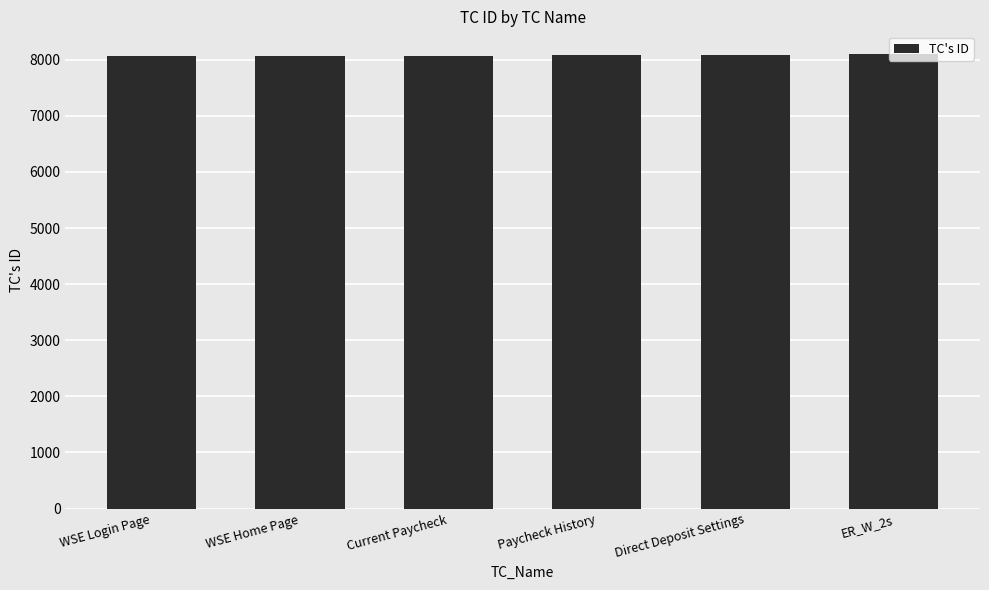

What is the value of the 5th bar from the left?

8077